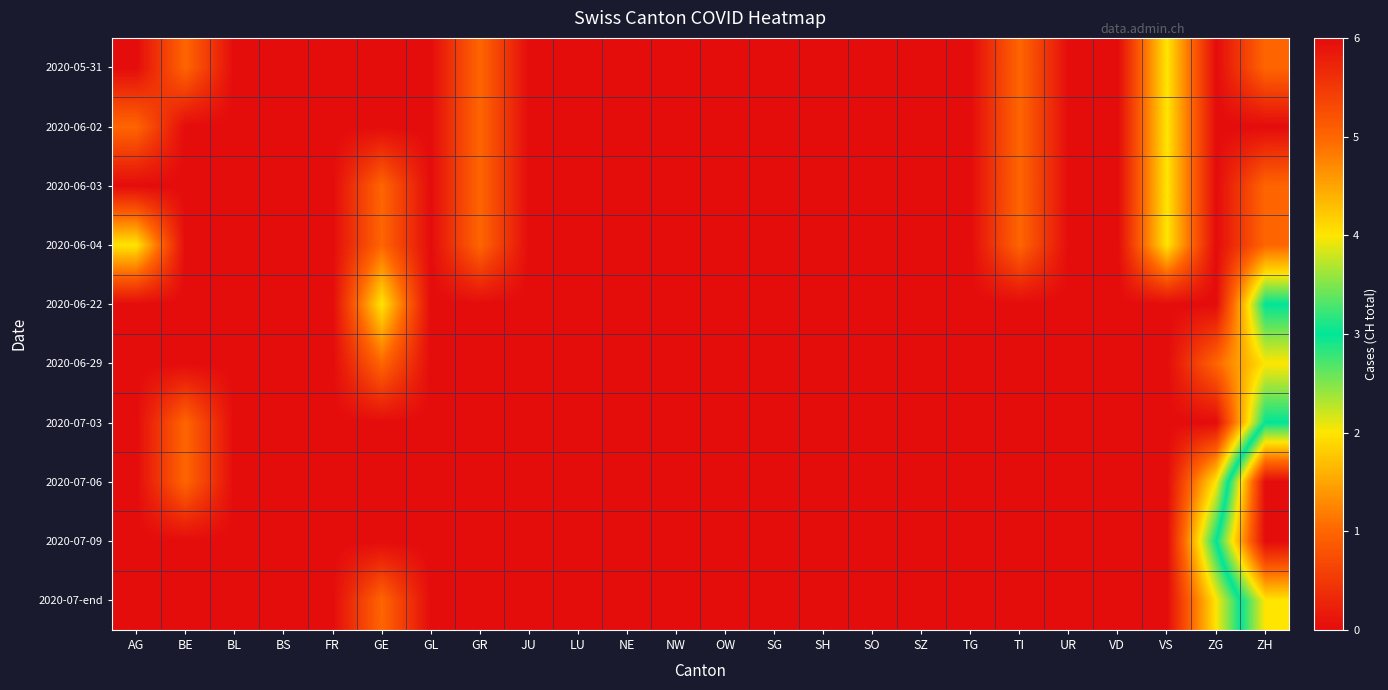

What is the difference between the highest and lowest values at AG?

2